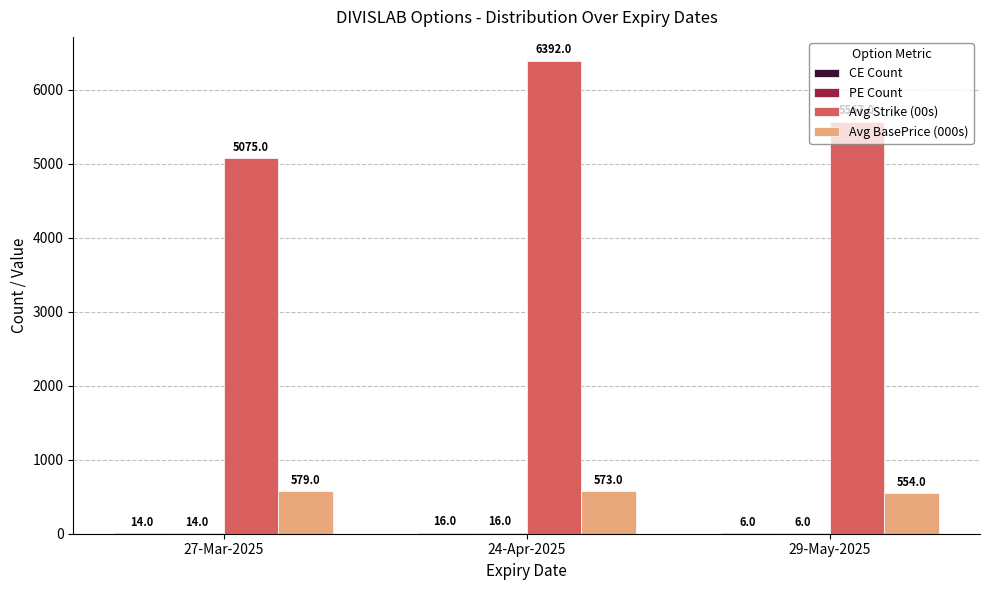

What value does the Avg Strike (00s) series have at 29-May-2025?

5567